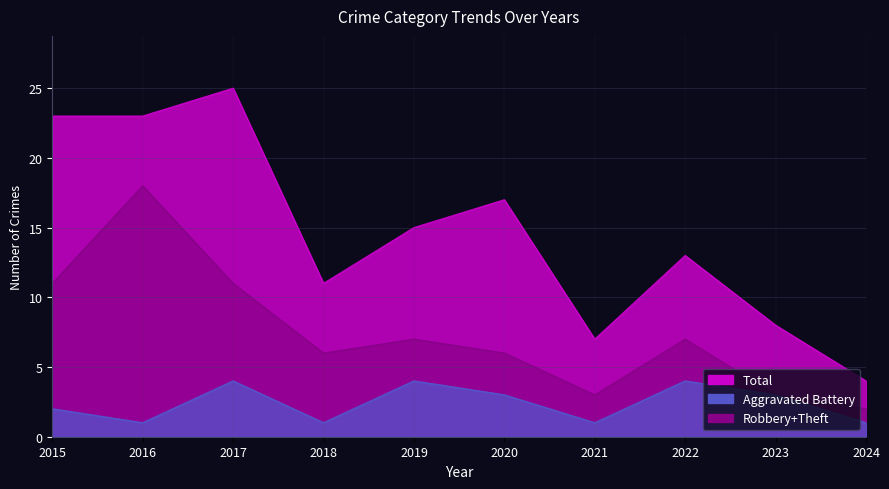

In Total, how many points are higher than both neighbors (excluding endpoints)?

3